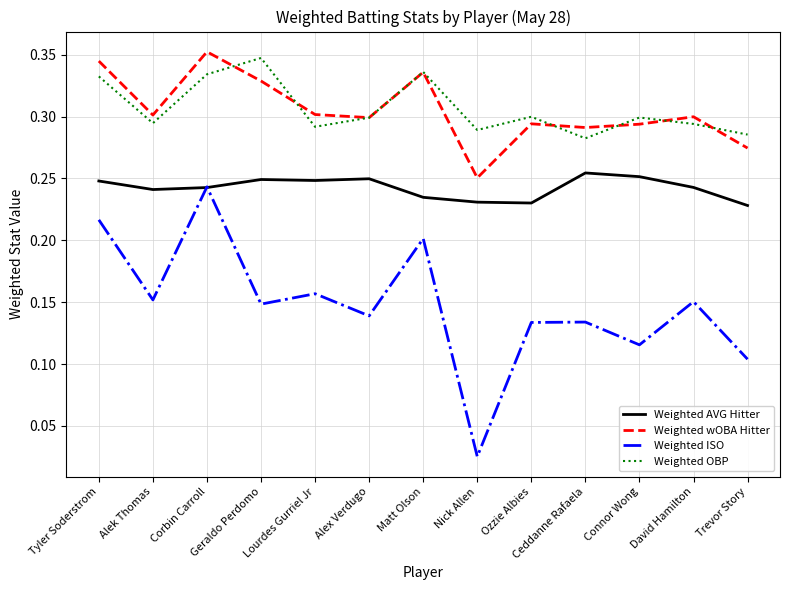

True or false: Weighted ISO has a value of 0.0 at Alek Thomas.

False